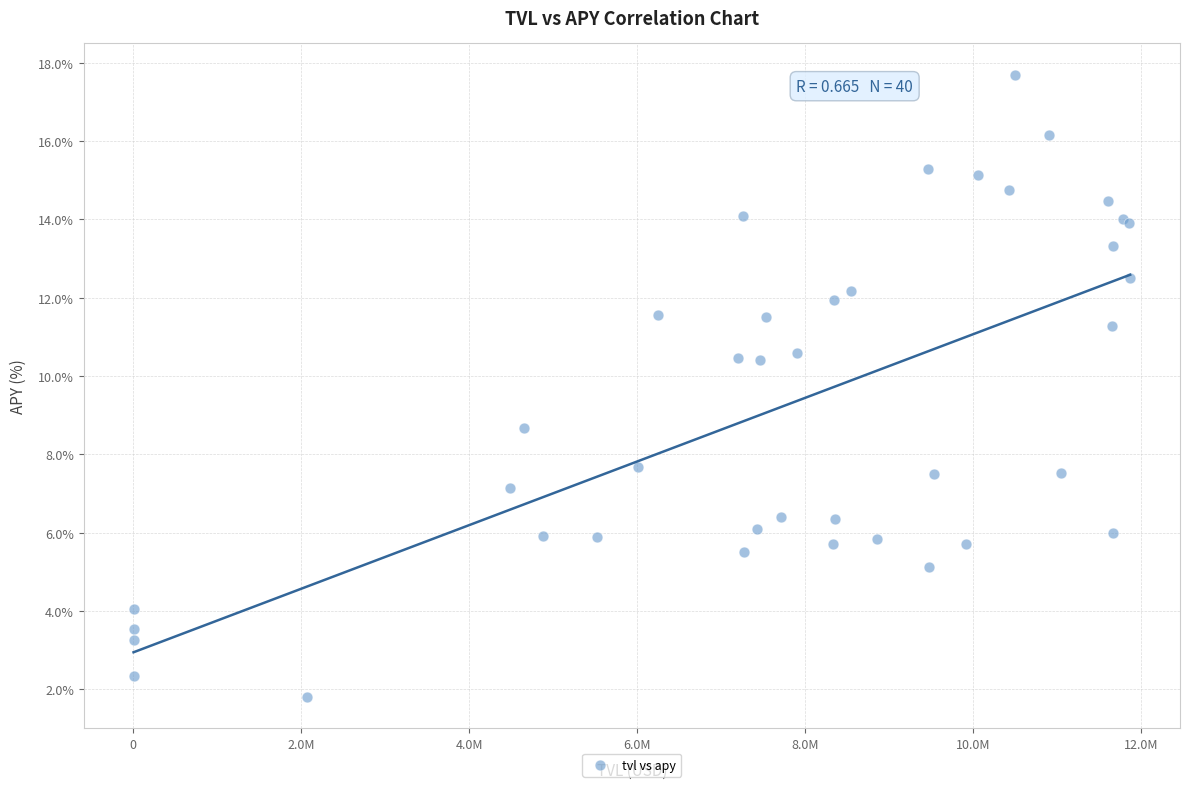

What Y value in the scatter plot is closest to 9?

8.7